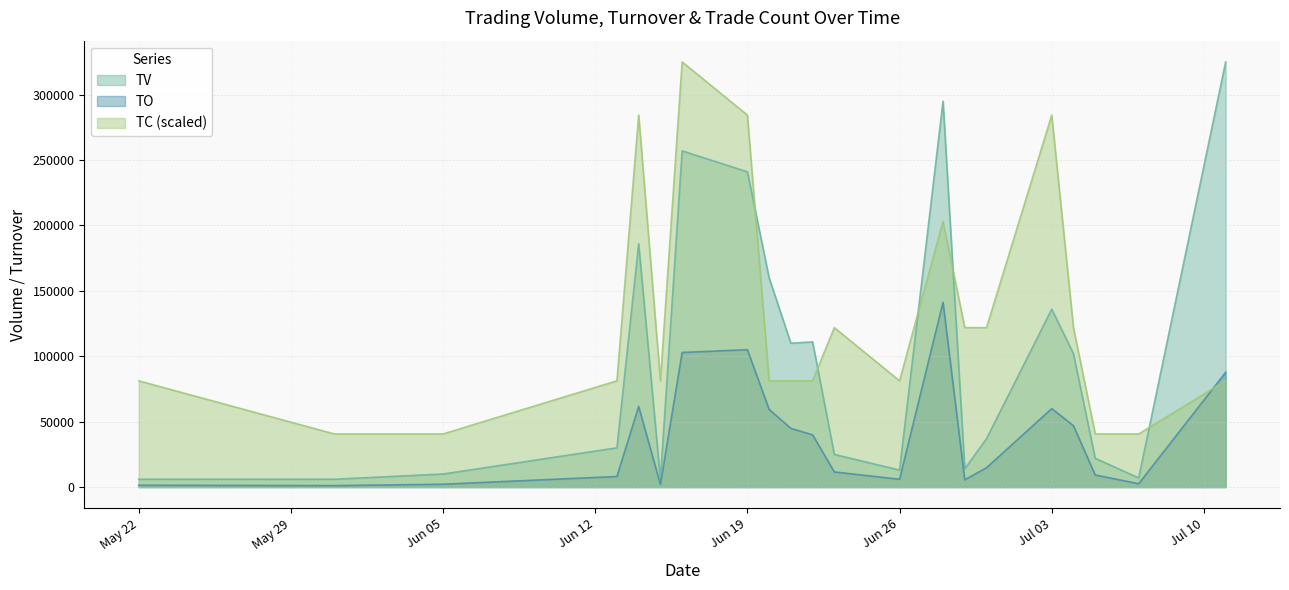

What is the label of the 17th point from the right?

2017-06-14